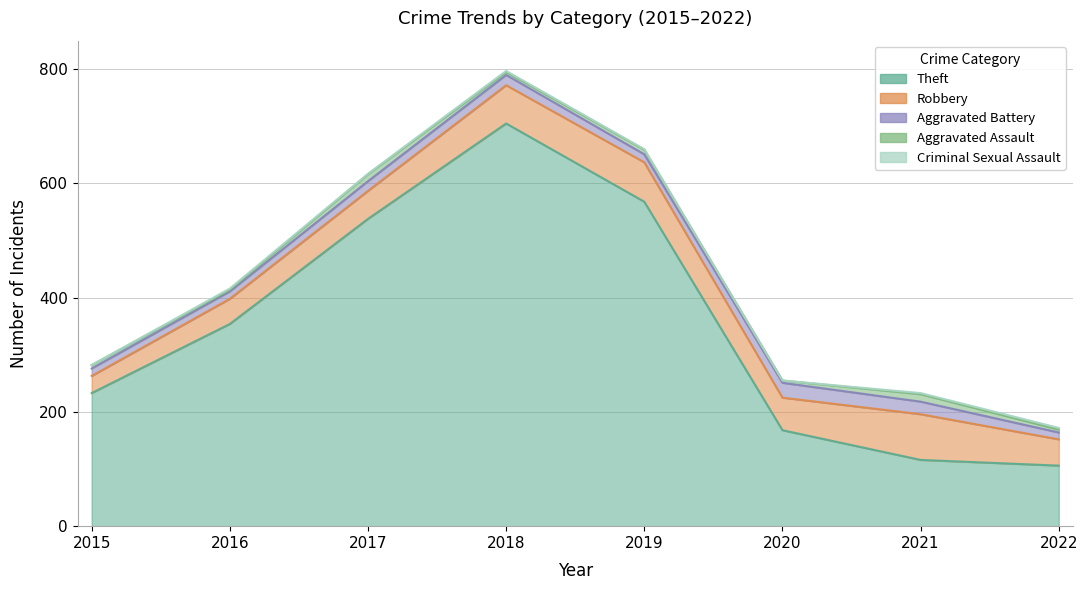

Which category has the lowest value across all series?

2015